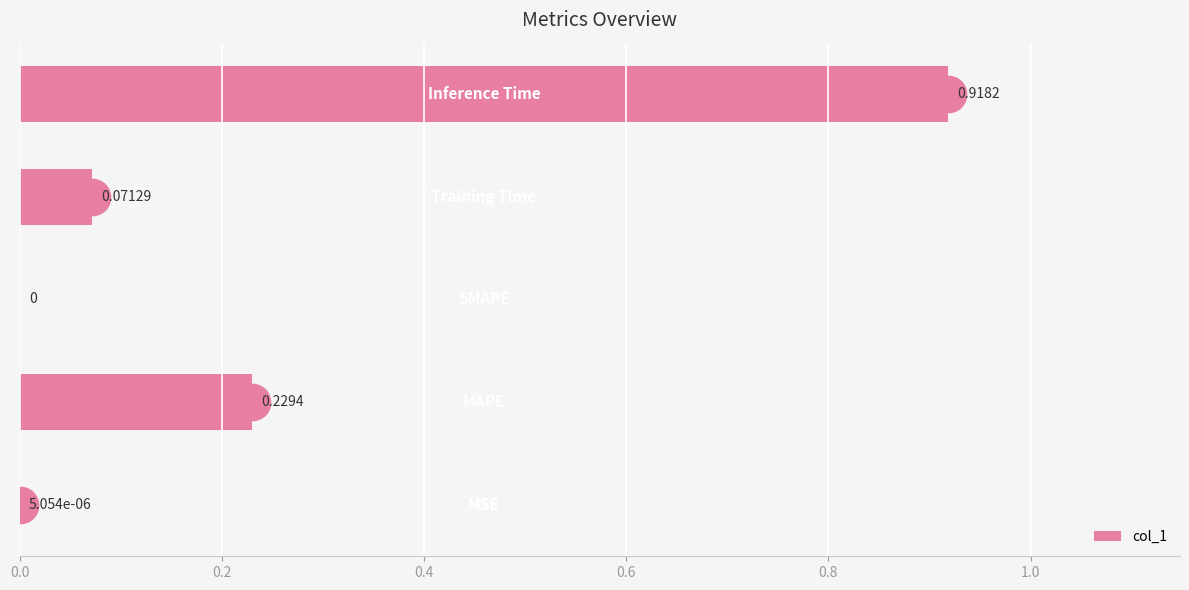

Are the bars horizontal?

Yes